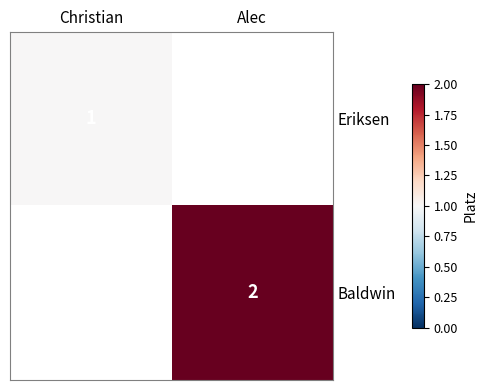

True or false: Eriksen has a value of 2 at Christian.

False